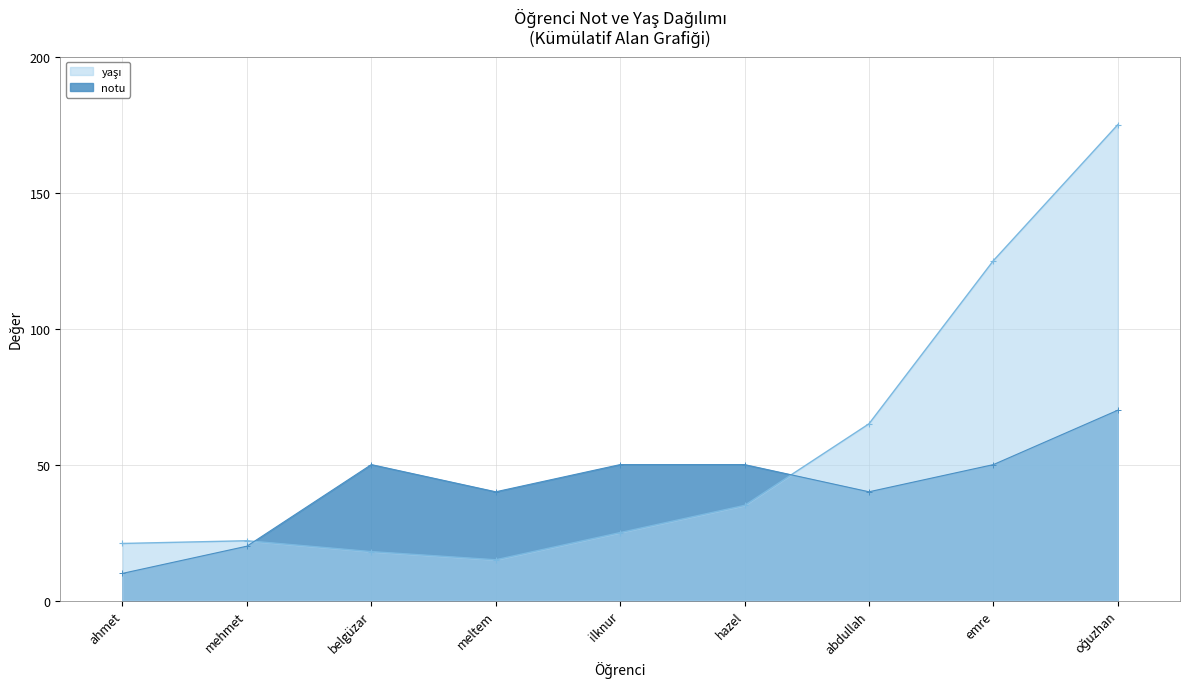

Which series has the largest total across all categories?

yaşı